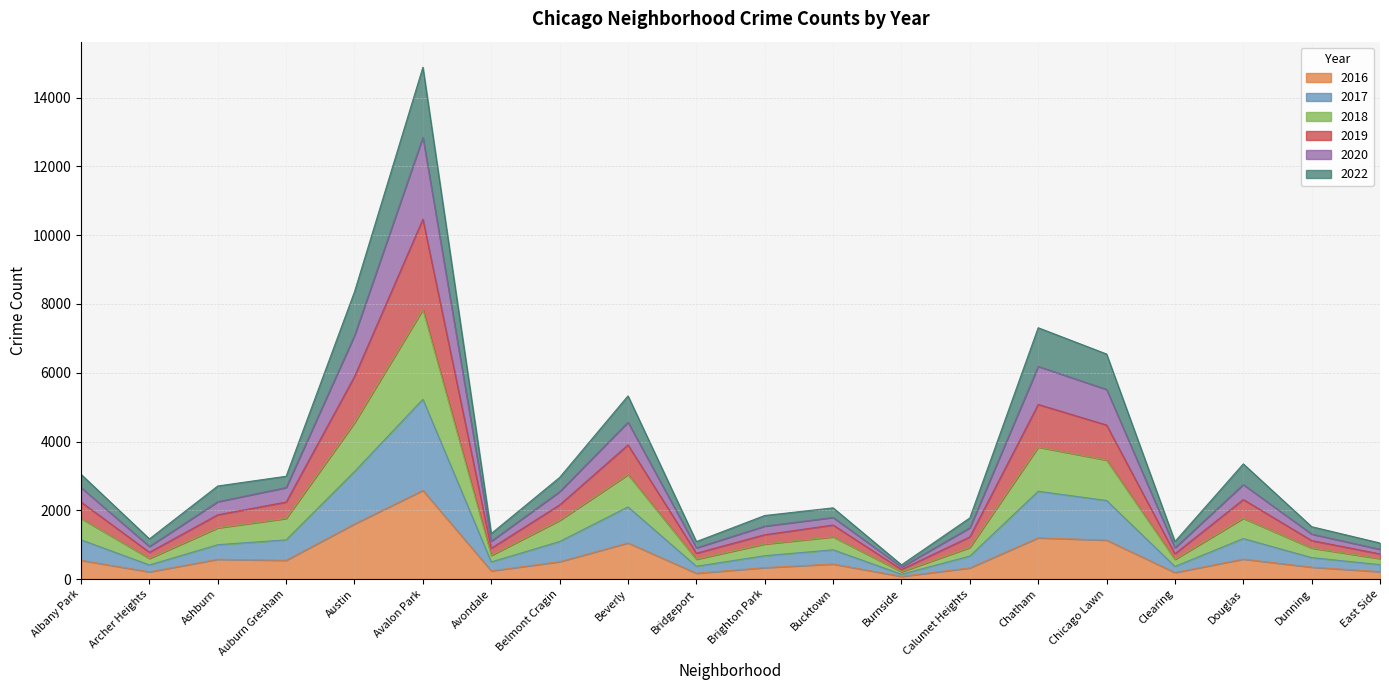

Rank the categories by 2016 value from lowest to highest.

Burnside, Bridgeport, Clearing, Archer Heights, East Side, Avondale, Calumet Heights, Brighton Park, Dunning, Bucktown, Belmont Cragin, Albany Park, Auburn Gresham, Ashburn, Douglas, Beverly, Chicago Lawn, Chatham, Austin, Avalon Park